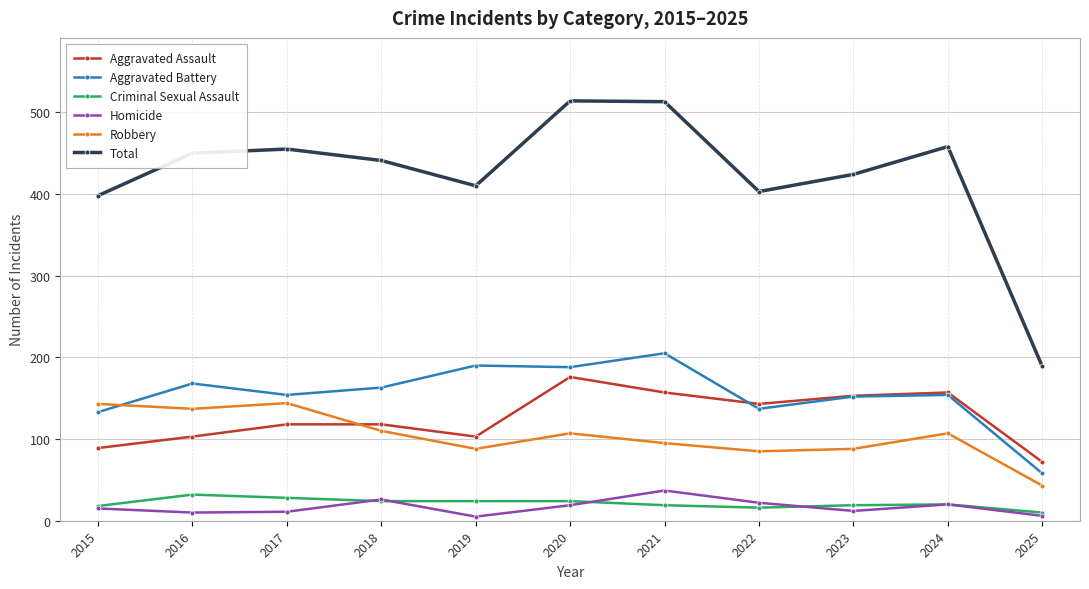

What is the maximum value for Aggravated Assault?

176